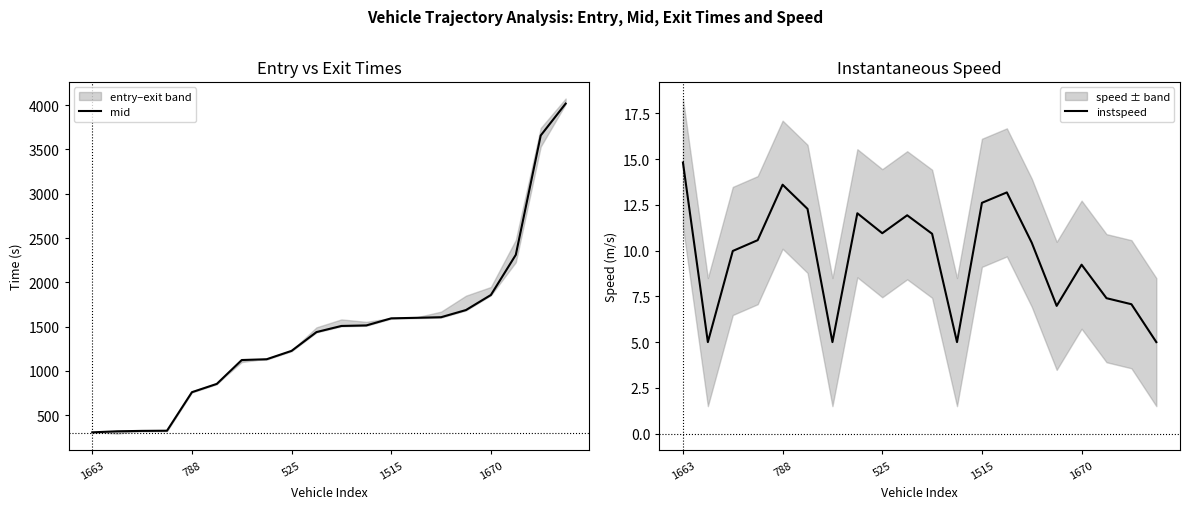

What is the average value of the instspeed series?

9.7